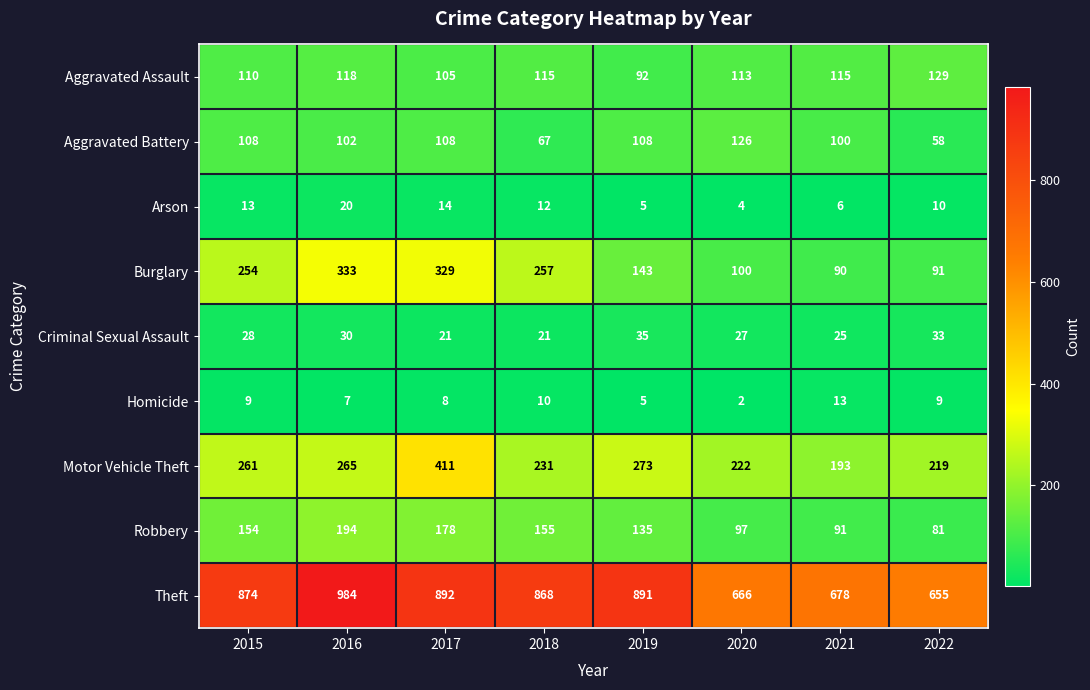

What is the minimum value shown in the chart?

2